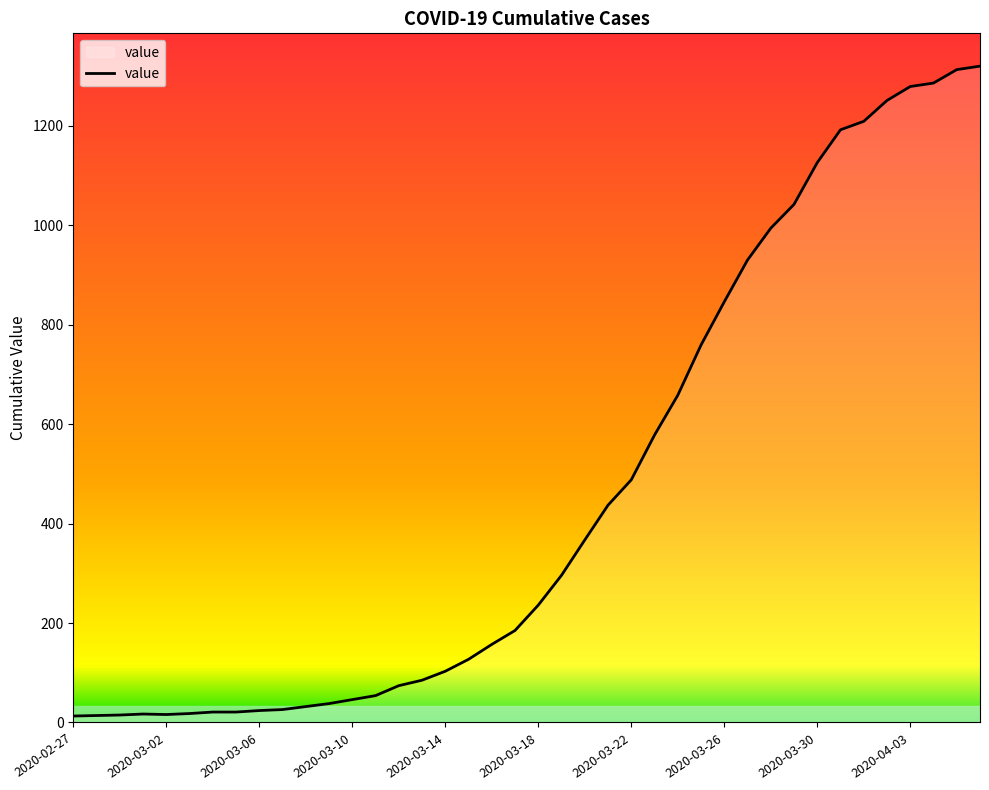

What is the difference between the maximum and minimum values?

1307